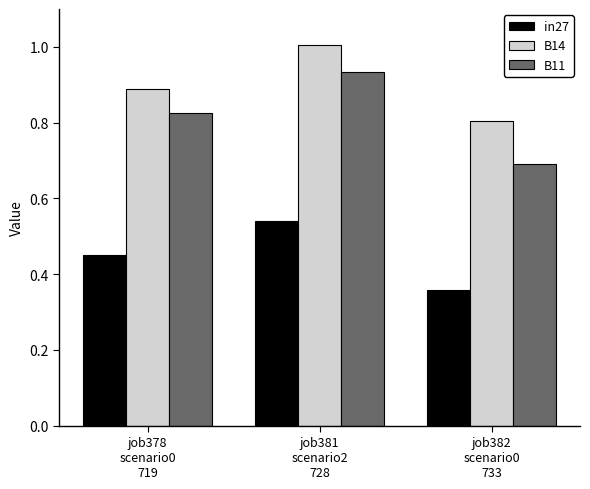

Which series has the widest spread of values?

B11